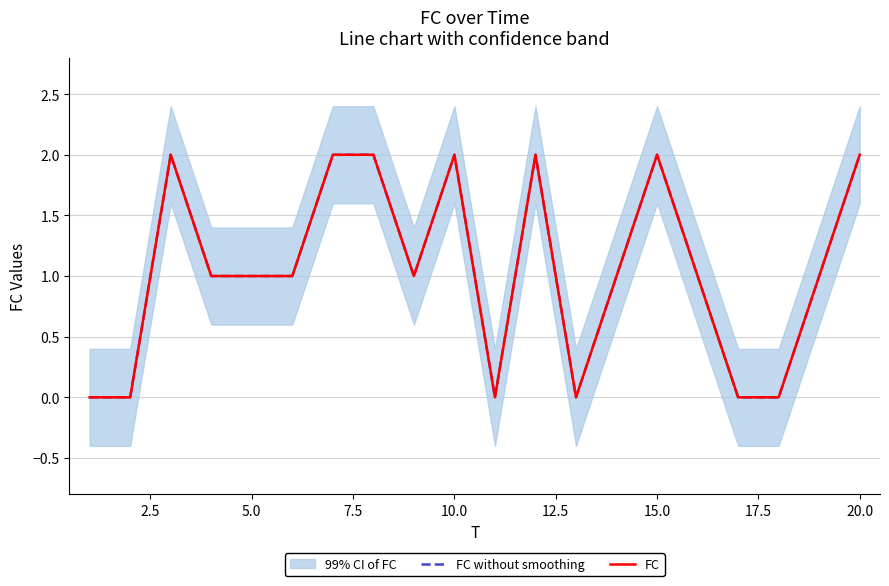

At 7.5, list the series in order from largest to smallest.

FC without smoothing, FC